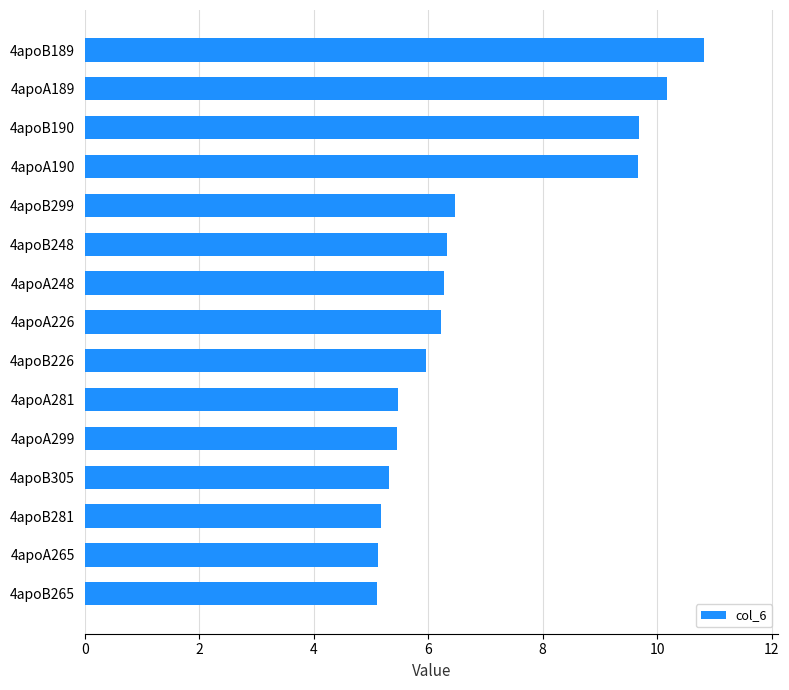

Approximately how many times larger is the value at 4apoA265 compared to 4apoB299?

0.8